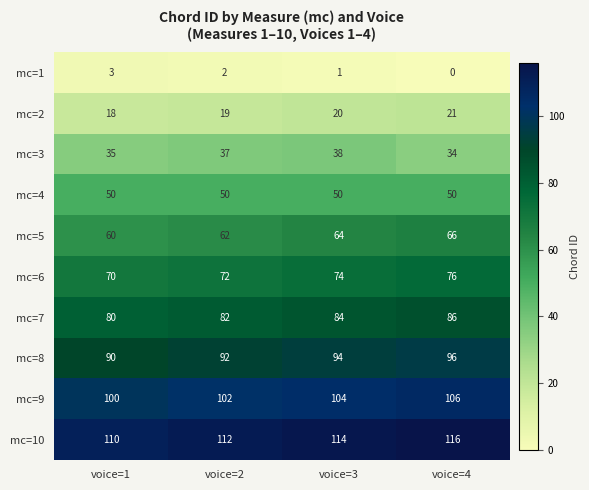

At which category is the sum across all series the highest?

voice=4